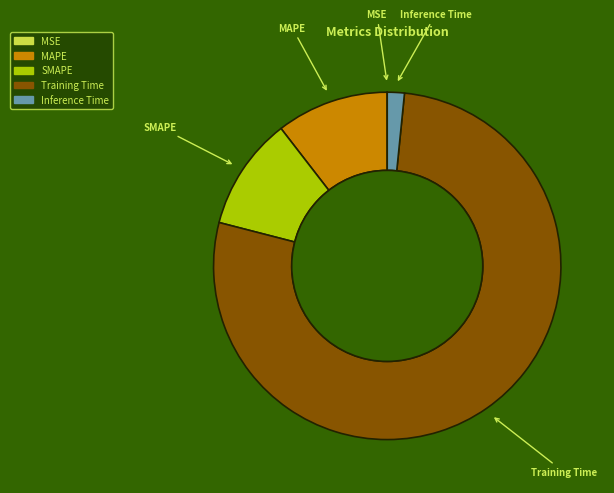

Is there a majority slice in this chart?

Yes